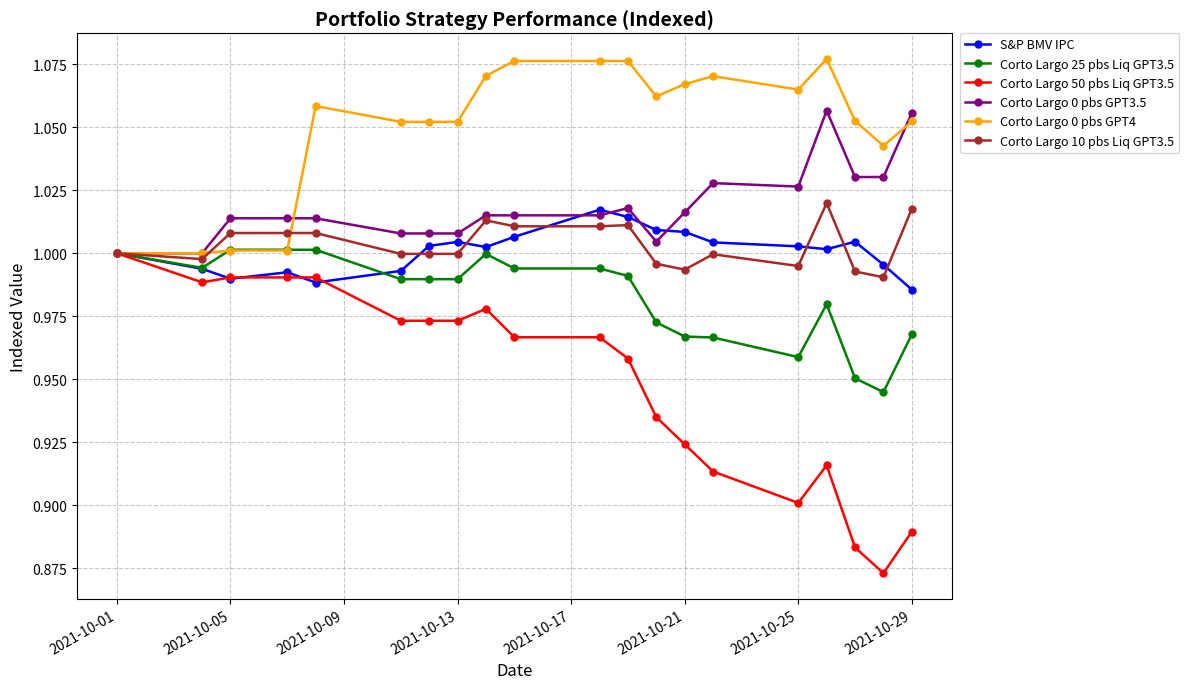

Which series has the largest total across all categories?

Corto Largo 0 pbs GPT4